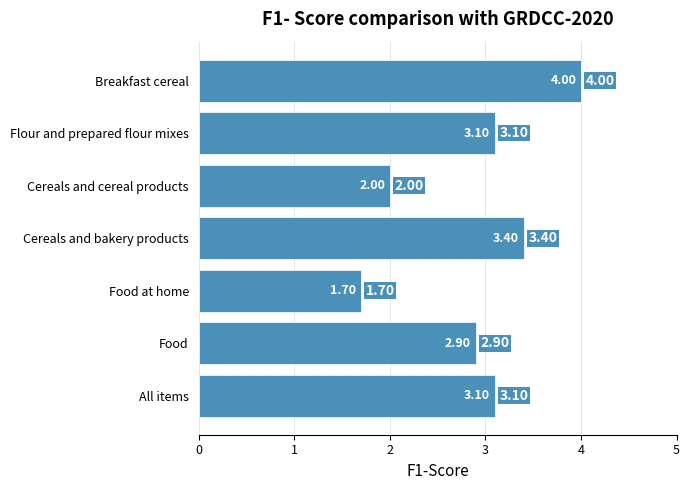

Approximately how many times larger is the value at Breakfast cereal compared to Cereals and cereal products?

2.0